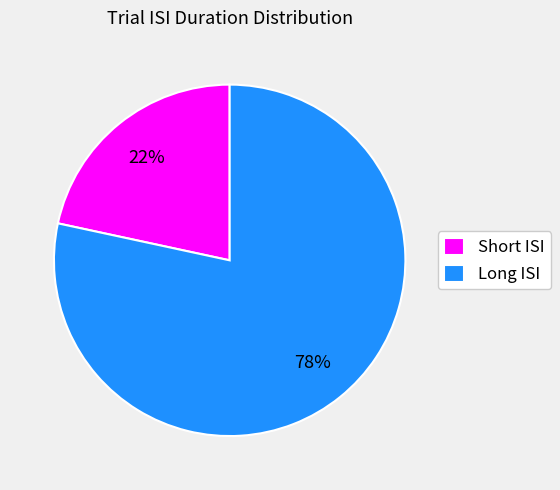

How many slices are in this pie chart?

2